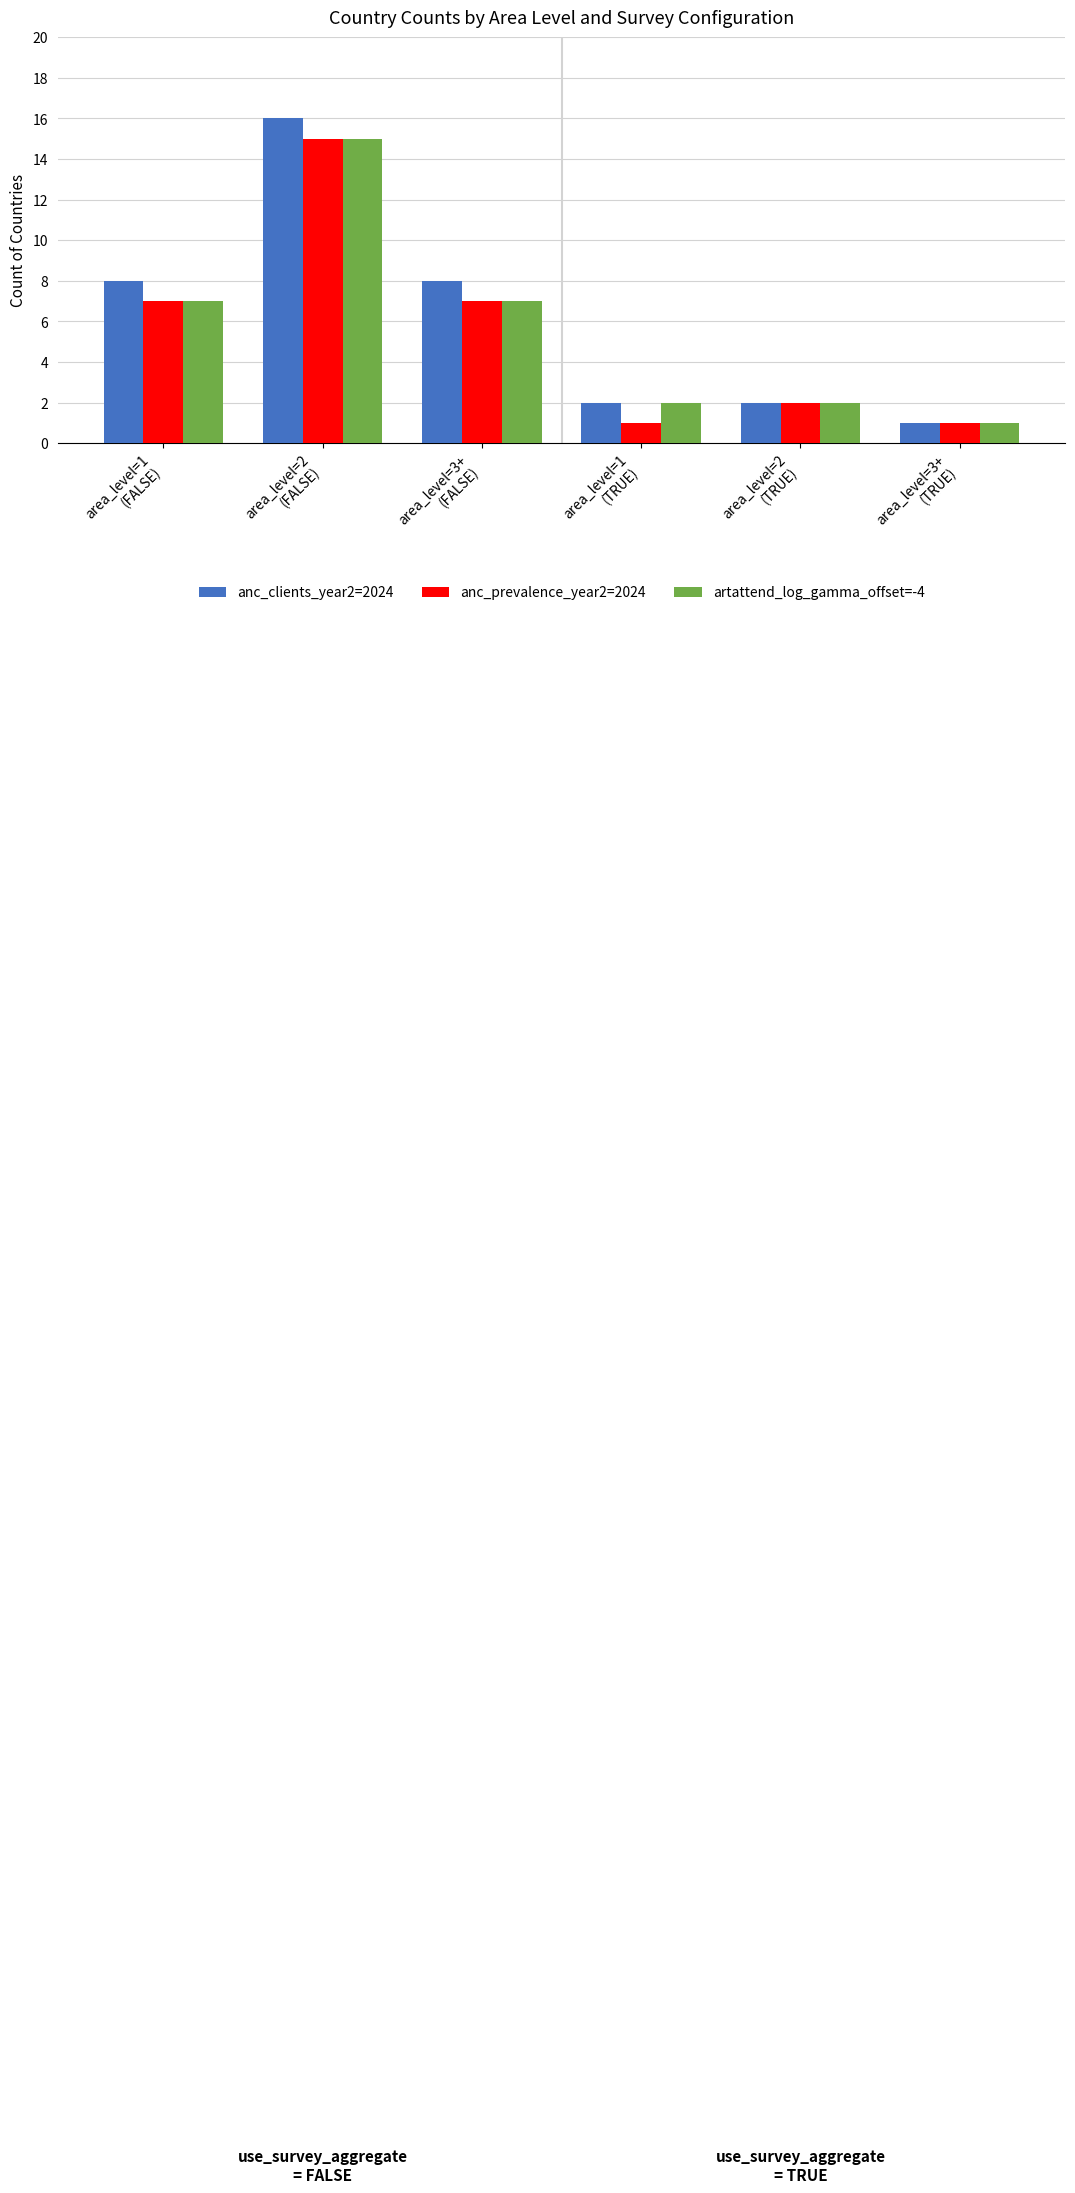

Count the number of data series in this chart.

3